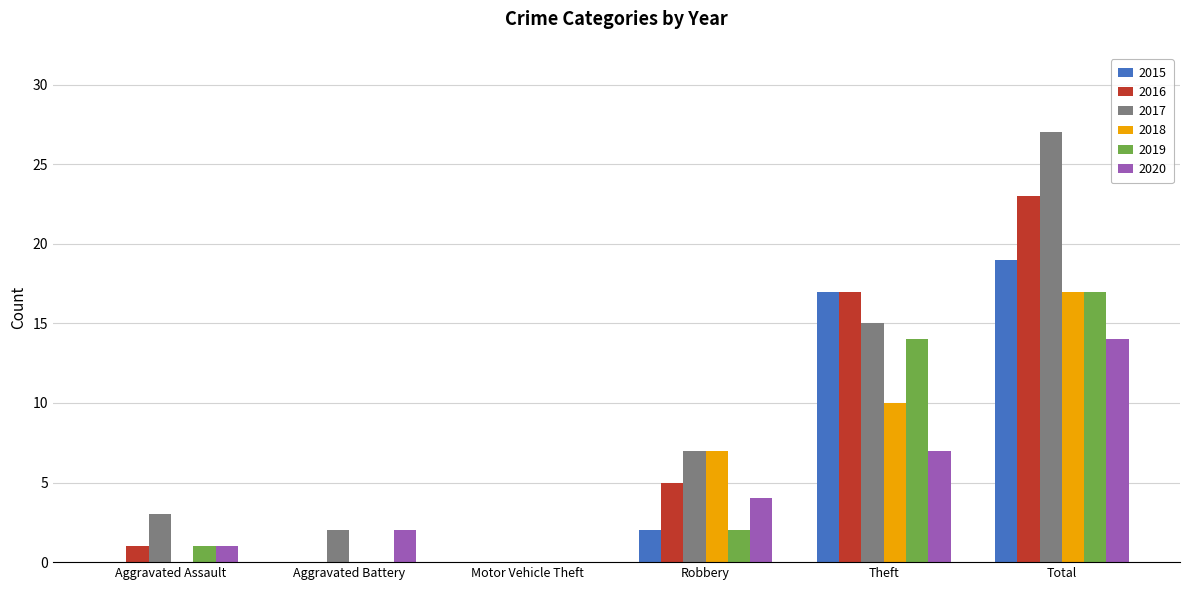

How many groups of bars are there?

6